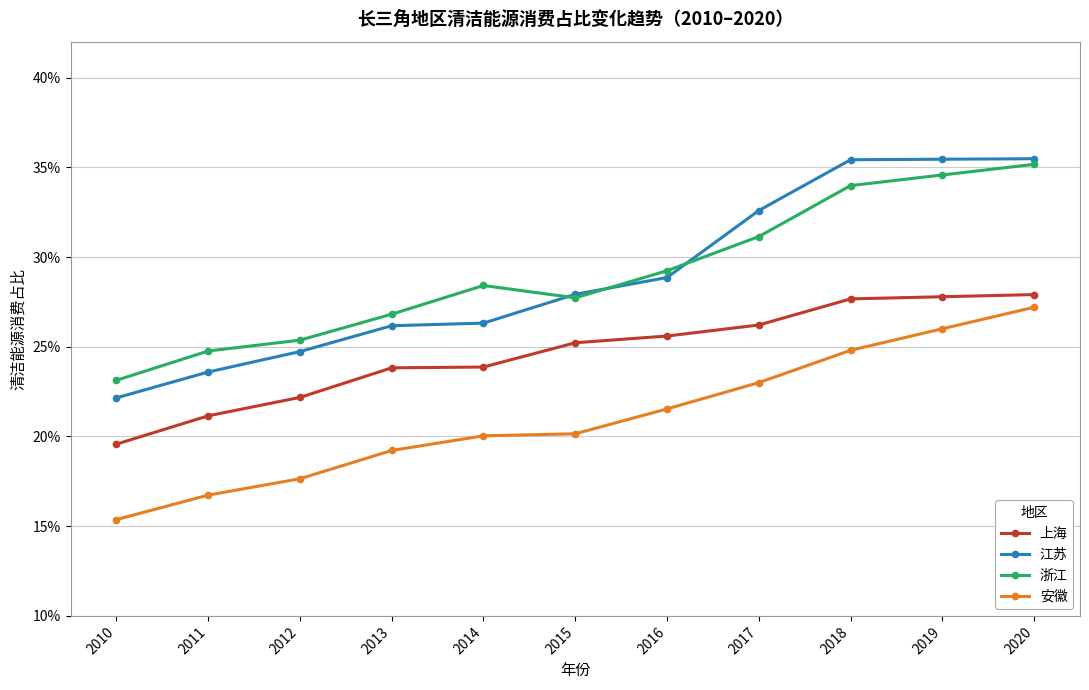

True or false: 江苏 has more than 0 interior local peaks.

False